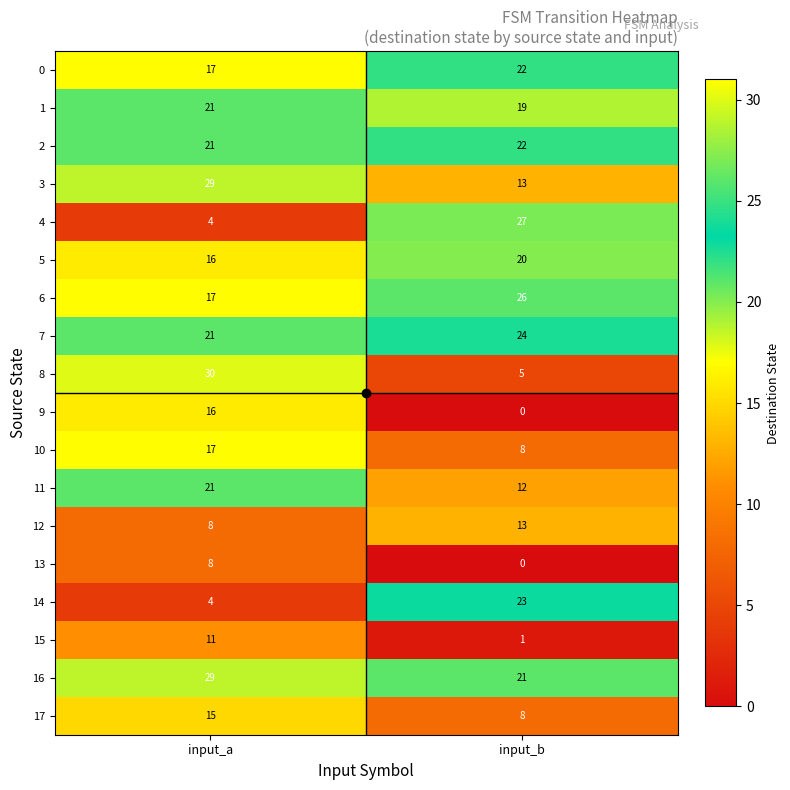

Which series has the widest spread of values?

8